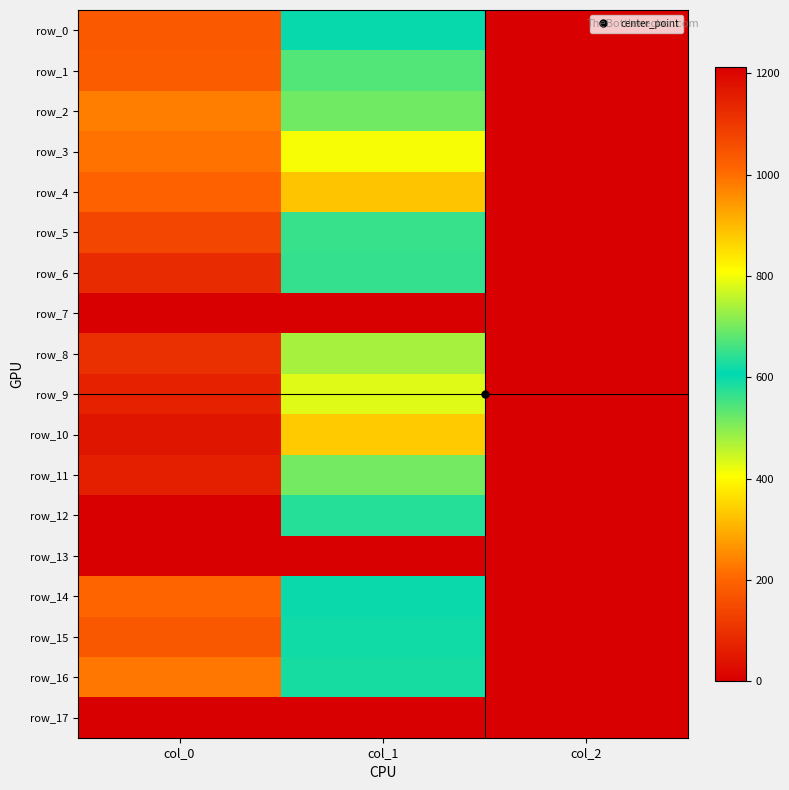

Count the number of data series in this chart.

18